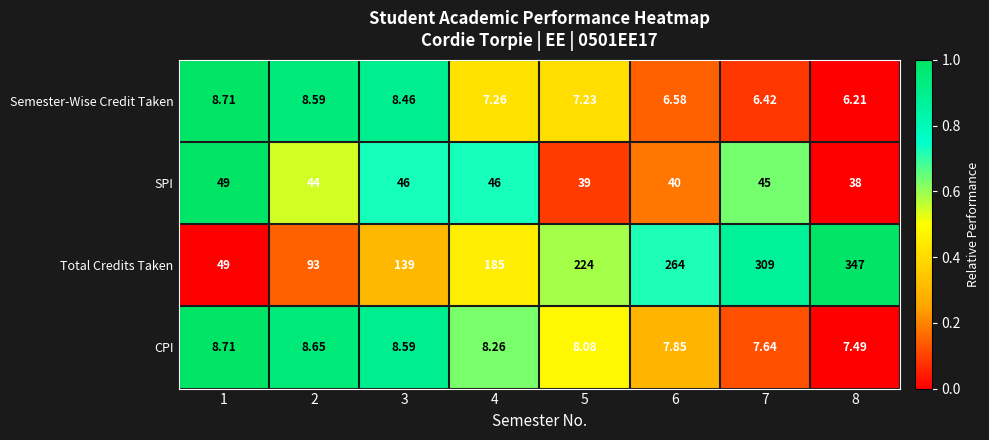

What is the spread (max minus min) of values at 1?

40.3